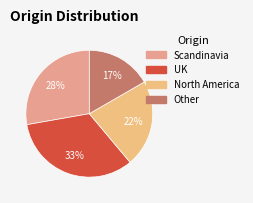

Which has a higher value, UK or North America?

UK